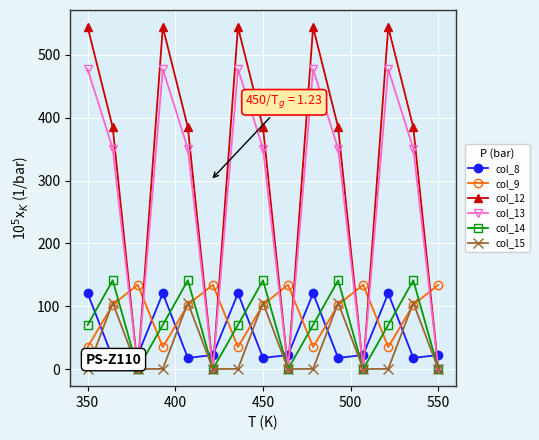

How many times do col_14 and col_9 cross each other?

9